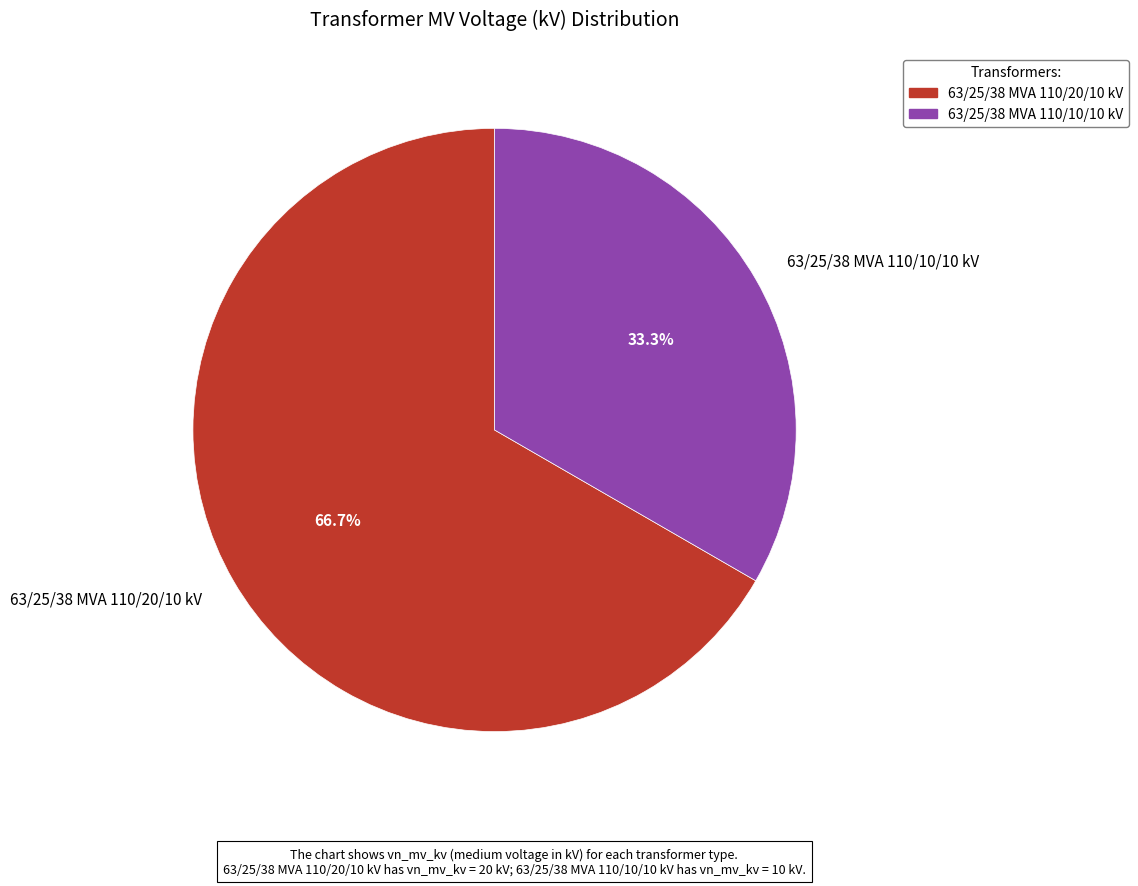

What percentage do 63/25/38 MVA 110/10/10 kV and 63/25/38 MVA 110/20/10 kV together represent?

100.0%